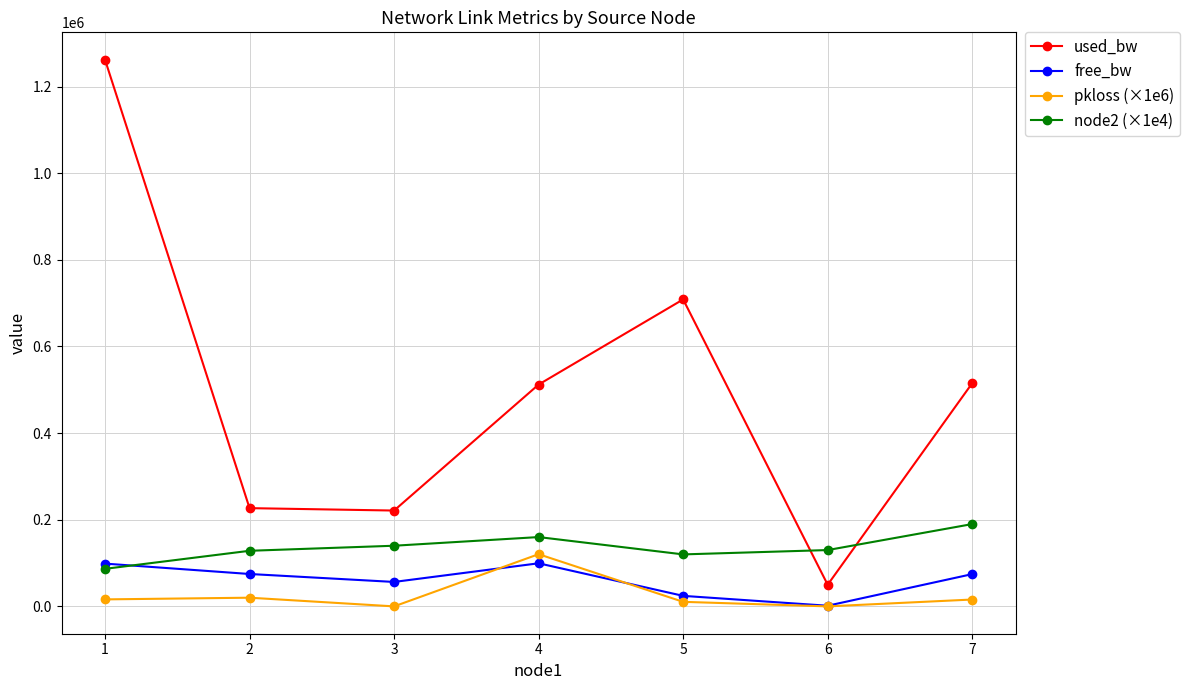

What is the difference between the maximum and minimum values in the pkloss (×1e6) series?

120482.0